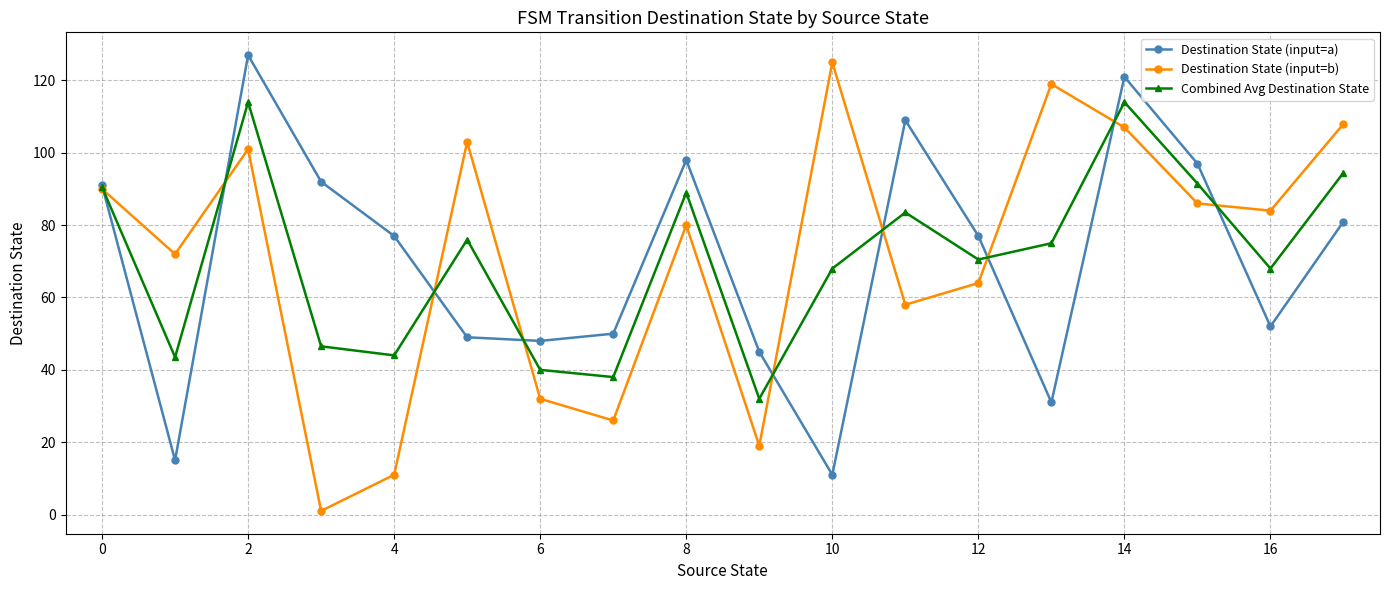

True or false: Combined Avg Destination State has more than 2 points higher than both neighbors.

True